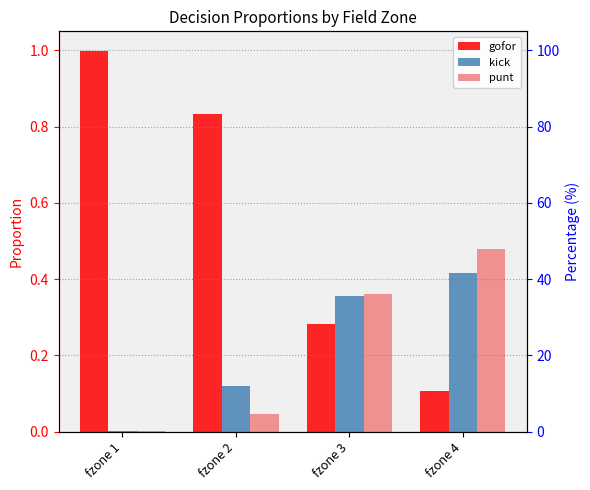

Reading left to right, what are all the values shown in this chart?

gofor: fzone 1=1.0	fzone 2=0.8	fzone 3=0.3	fzone 4=0.1
kick: fzone 1=0.0	fzone 2=0.1	fzone 3=0.4	fzone 4=0.4
punt: fzone 1=0.0	fzone 2=0.0	fzone 3=0.4	fzone 4=0.5